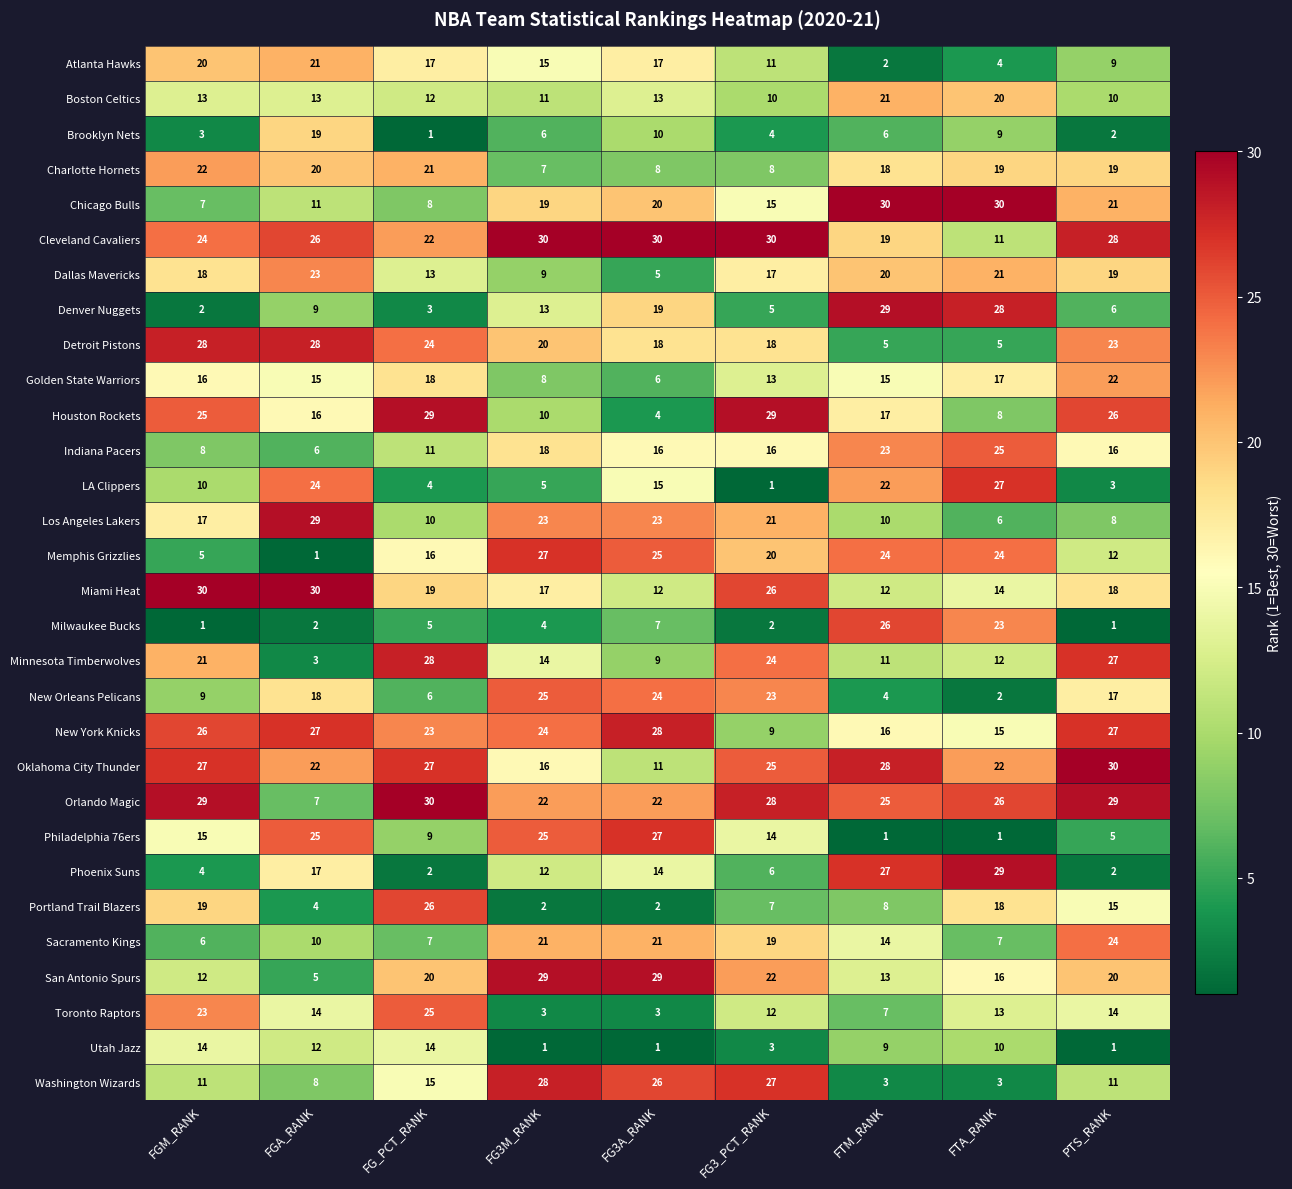

How many Cleveland Cavaliers values are between 22 and 30?

7